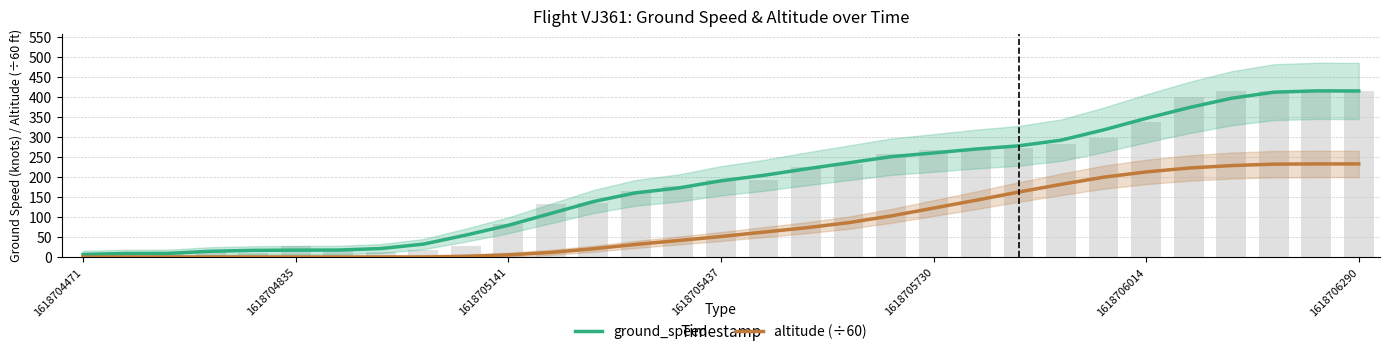

What is the label of the 3rd bar from the right?

28